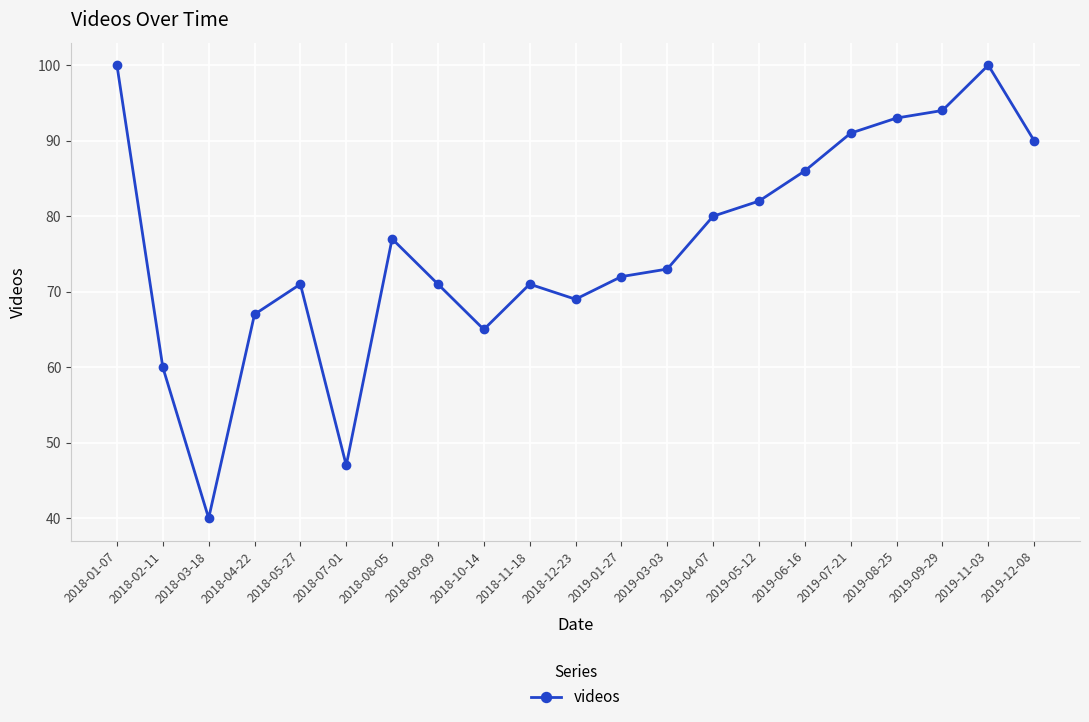

What is the label of the 6th point from the right?

2019-06-16